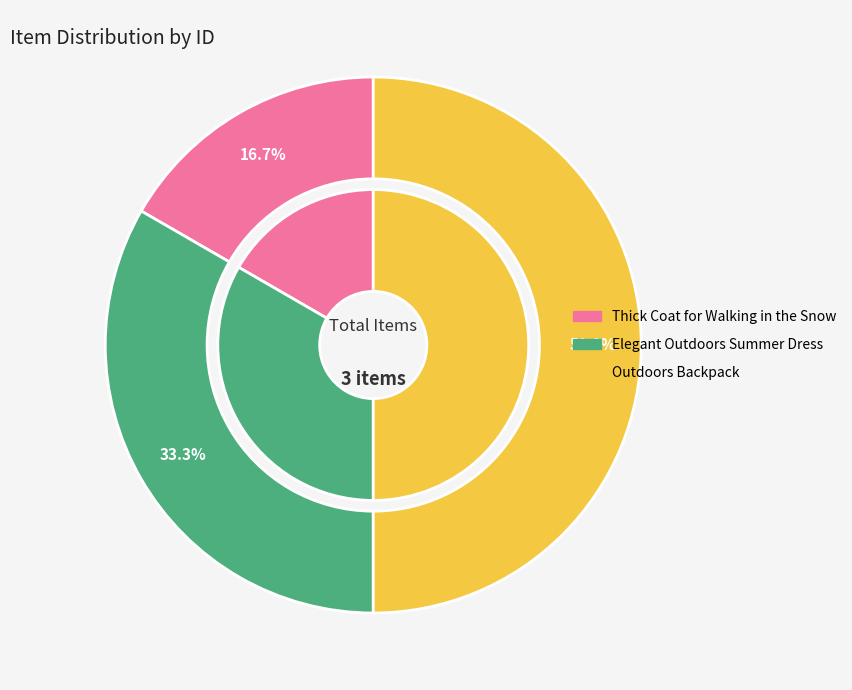

What is the total percentage of Elegant Outdoors Summer Dress and Outdoors Backpack?

83.3%